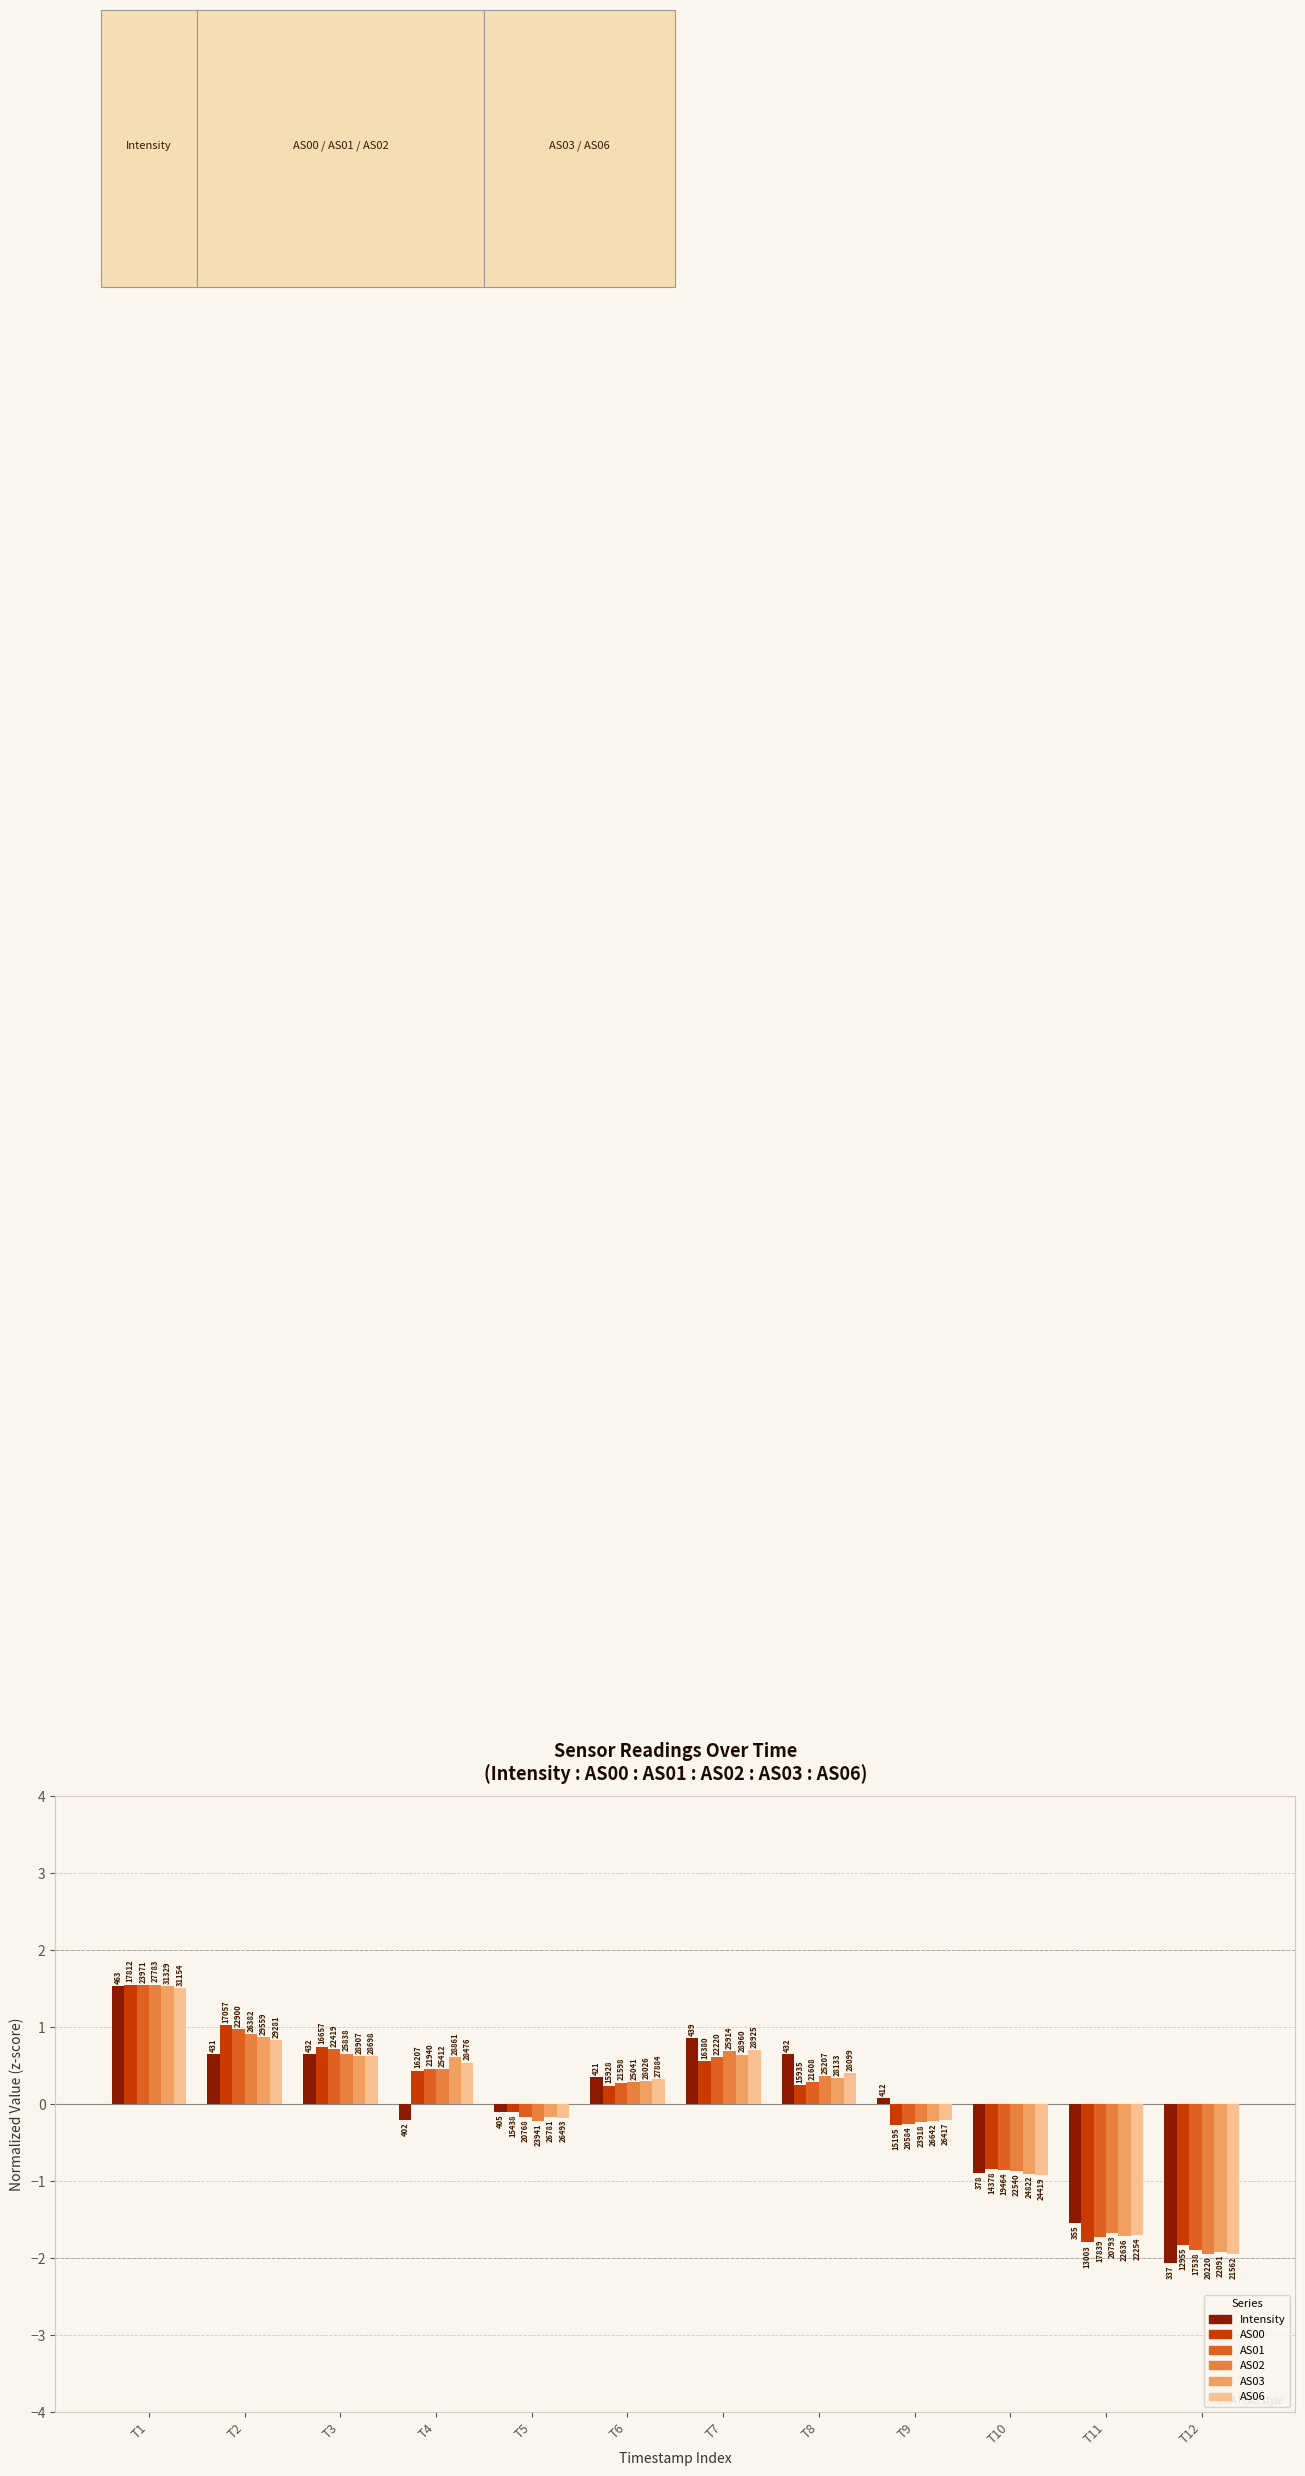

List the series in order of their peak value, lowest first.

AS06, AS03, Intensity, AS01, AS00, AS02